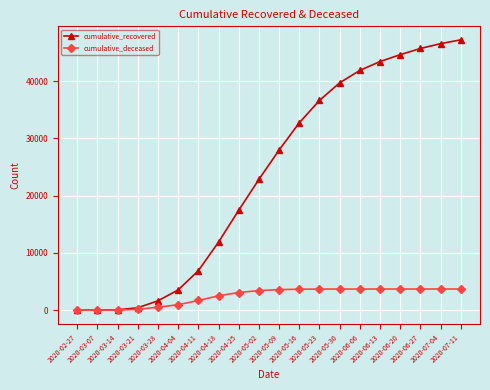

How many values in the cumulative_recovered series are below 27965?

10